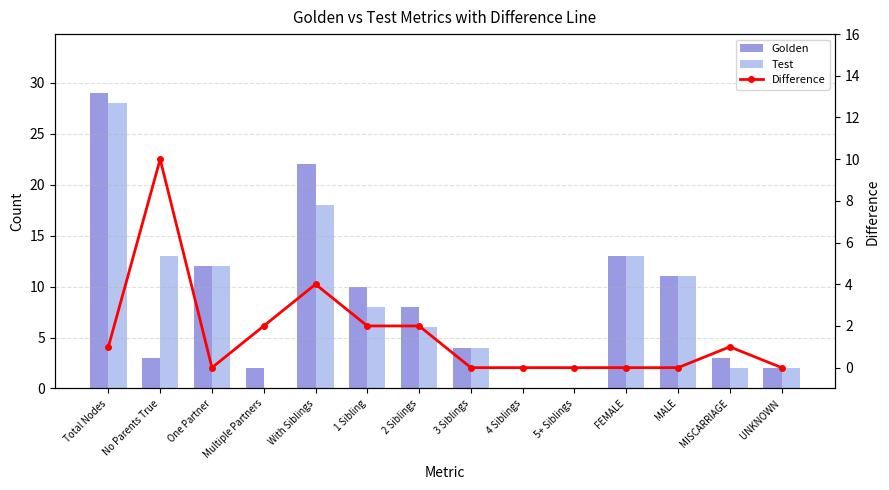

List the series in order of their peak value, highest first.

Golden, Test, Difference